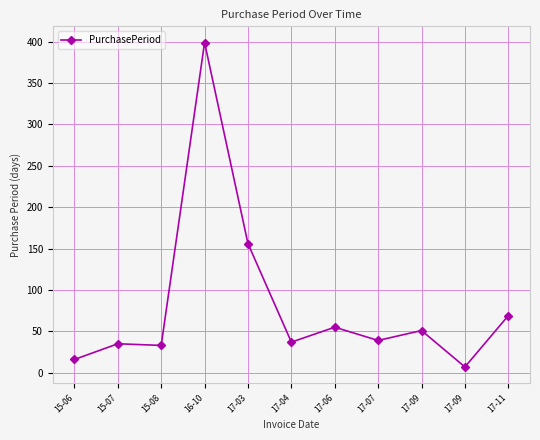

Reading left to right, list all the values displayed in this chart.

15-06=16	15-07=35	15-08=33	16-10=399	17-03=156	17-04=37	17-06=55	17-07=39	17-09=51	17-09=7	17-11=69